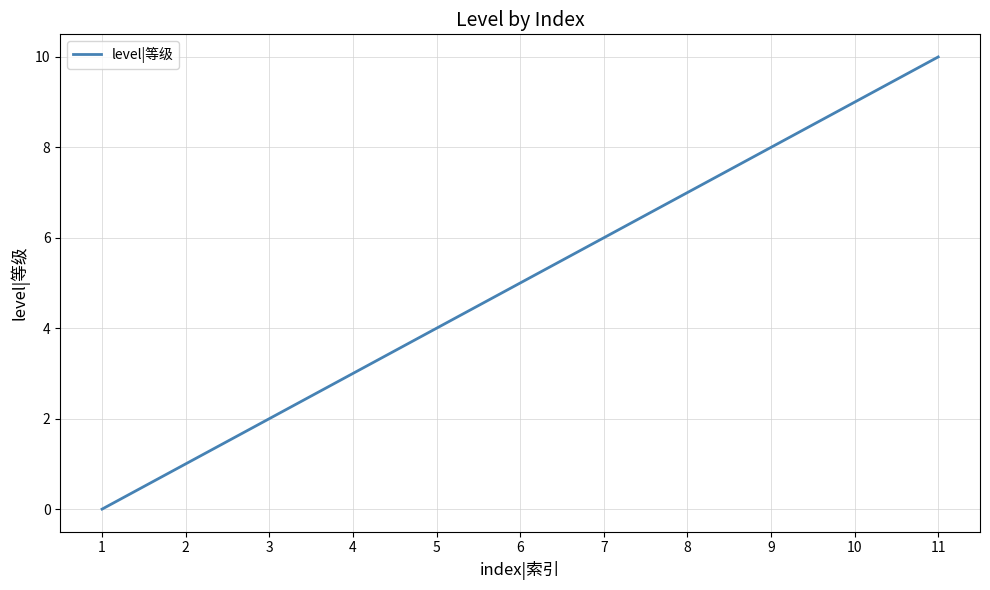

Which label corresponds to the smallest value in the chart?

1